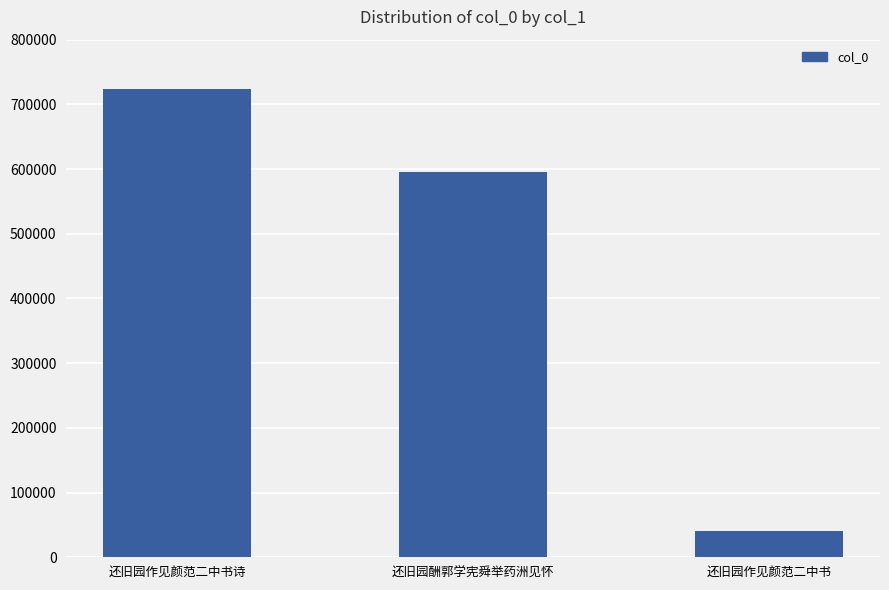

Reading left to right, transcribe all the data shown in this chart.

还旧园作见颜范二中书诗=723919	还旧园酬郭学宪舜举药洲见怀=594746	还旧园作见颜范二中书=41183